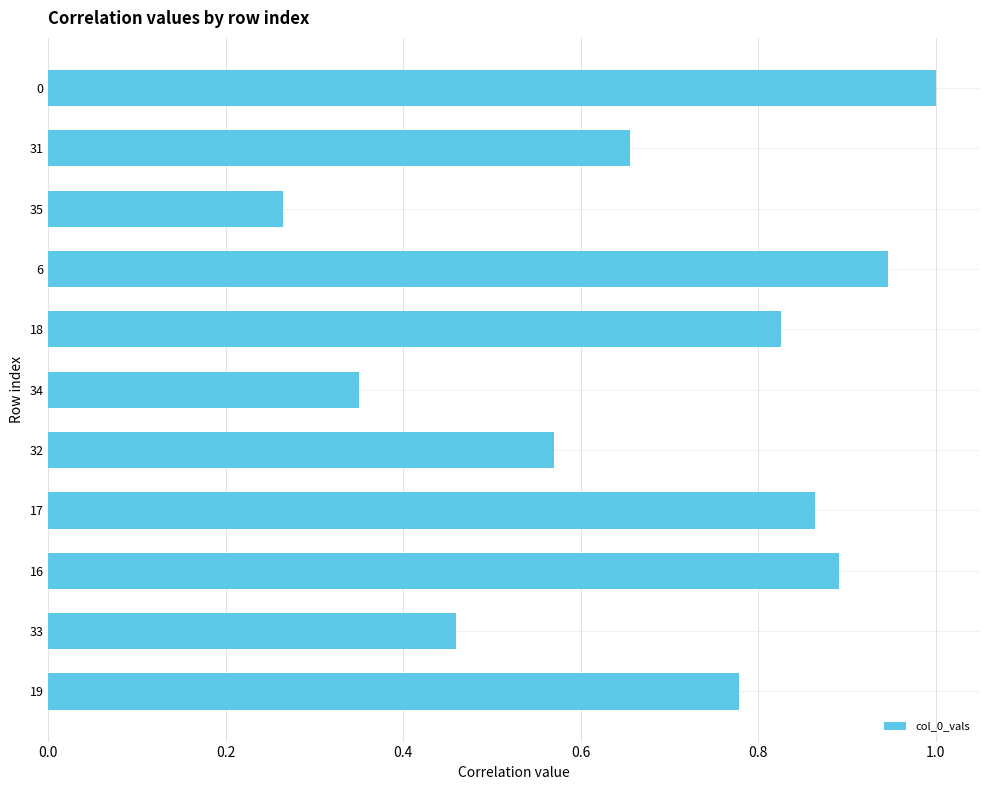

What is the maximum value shown in the chart?

1.0